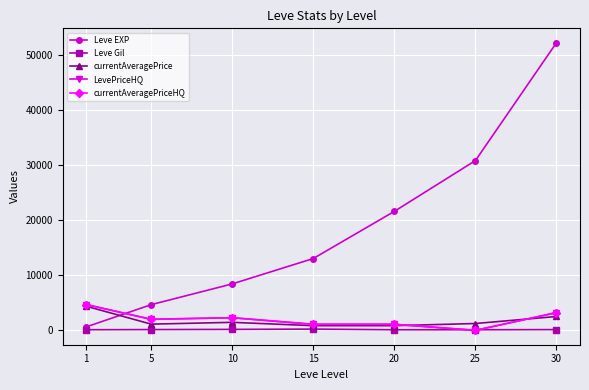

True or false: currentAveragePrice and Leve Gil cross at least once.

False